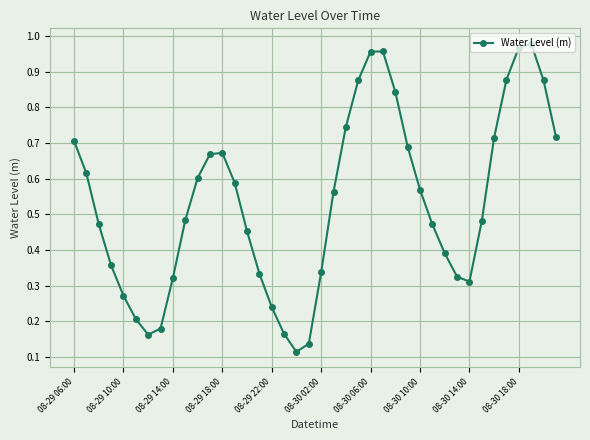

How many interior local valleys (lower than both neighbors) does the data have?

3